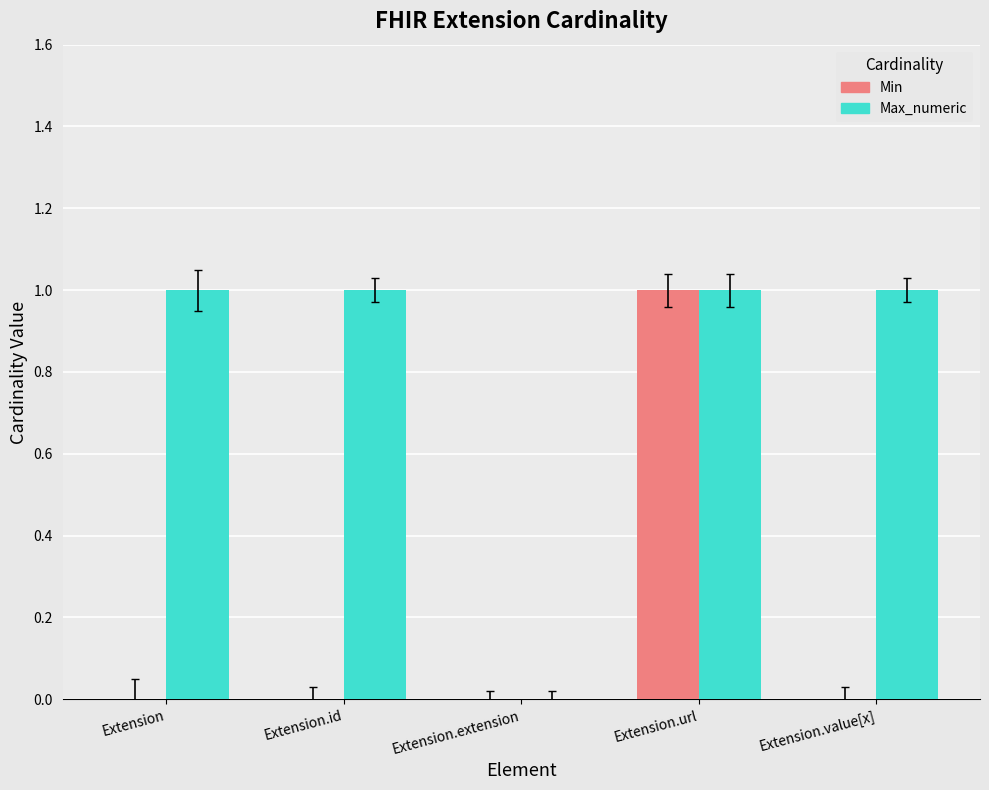

The Min series shows 0 at Extension.id. True or false?

True